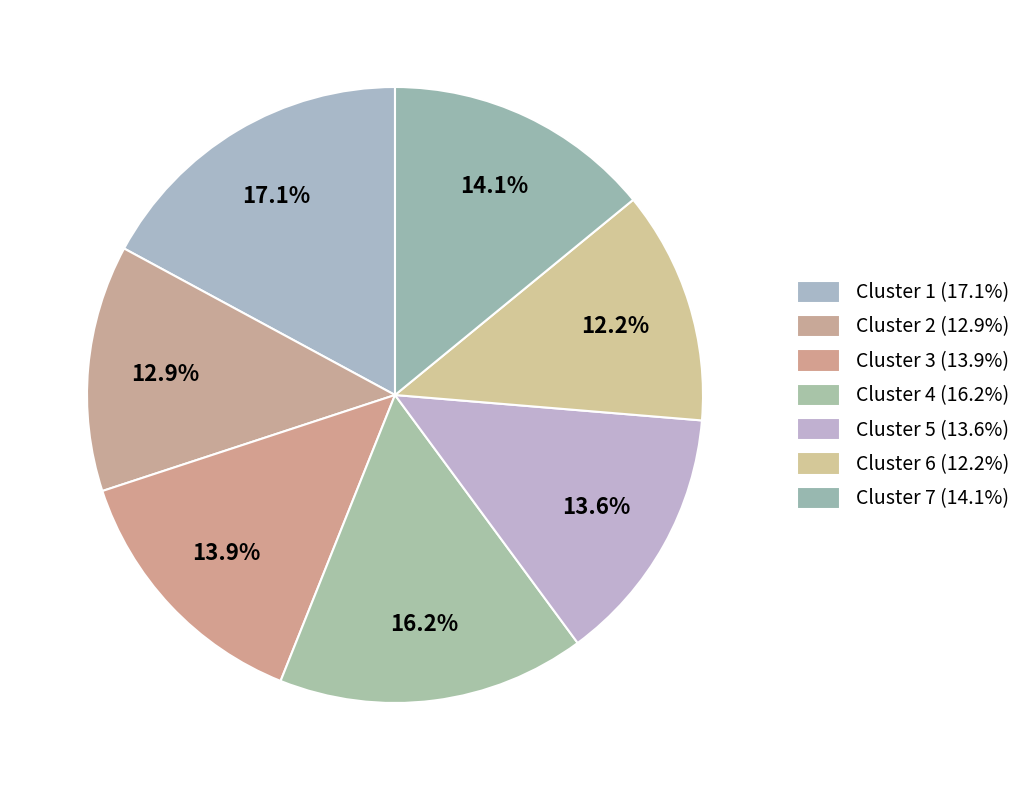

Between Cluster 4 and Cluster 7, which is larger?

Cluster 4